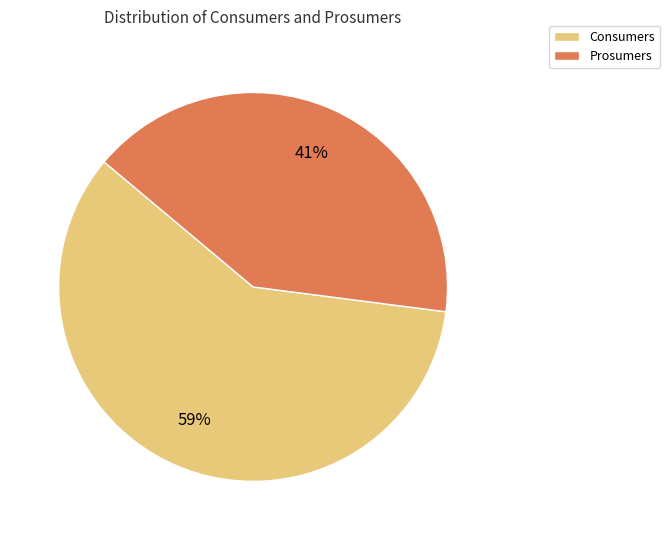

Is it true that Consumers is 51% of the pie?

False